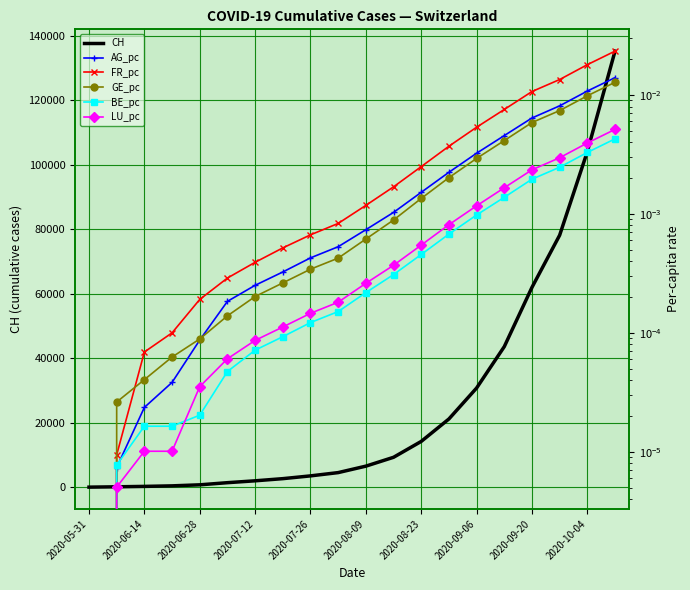

The value of CH at 2020-09-20 is 105224. True or false?

False